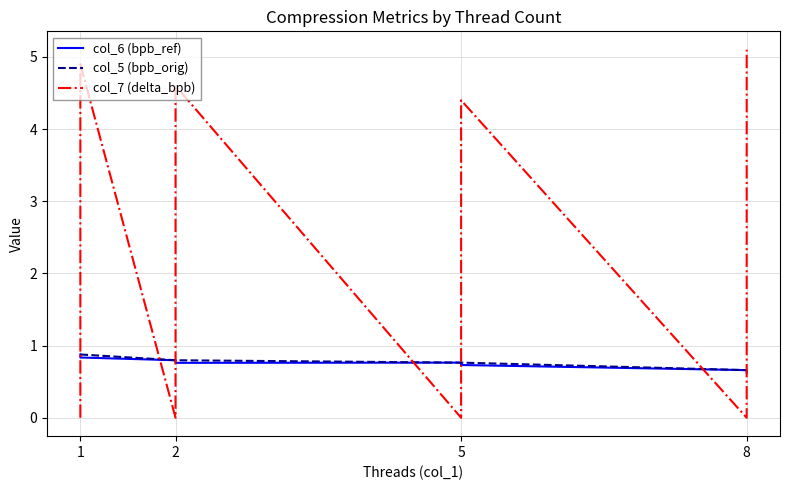

How many times do col_6 (bpb_ref) and col_7 (delta_bpb) cross each other?

7